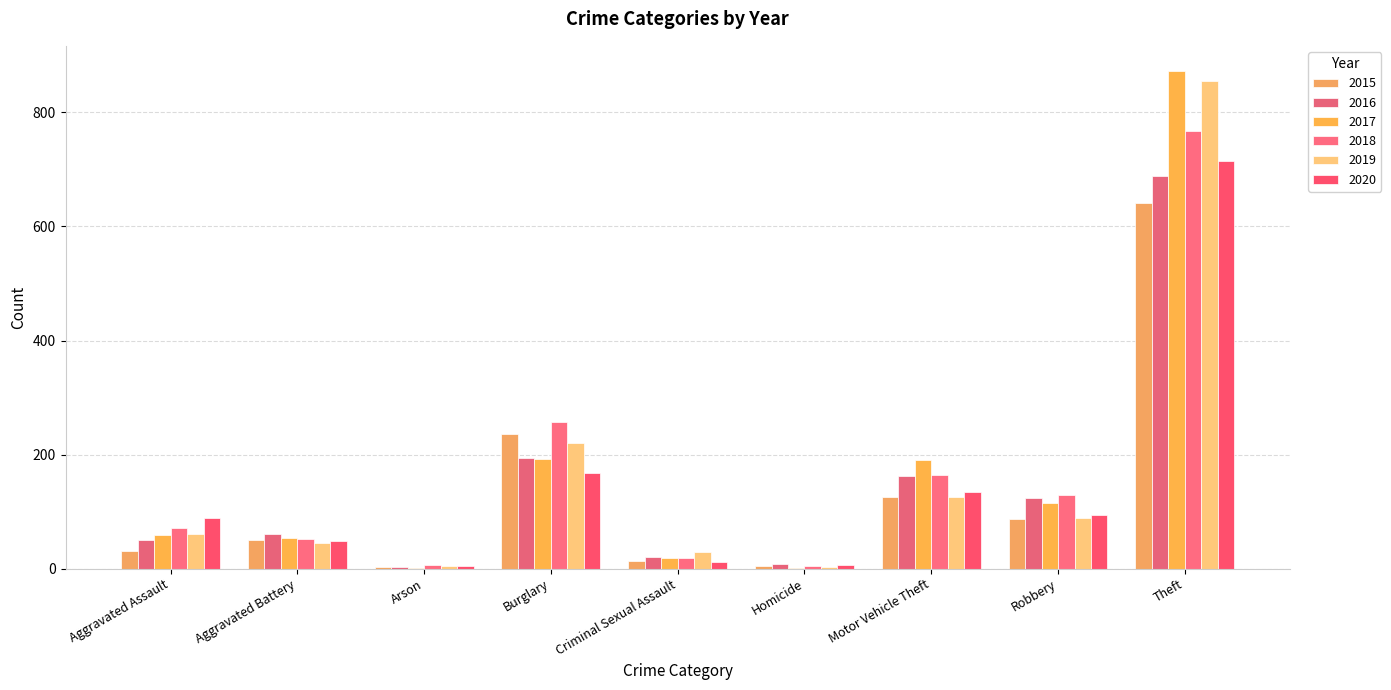

Where does the 2019 series first go above 61?

Burglary